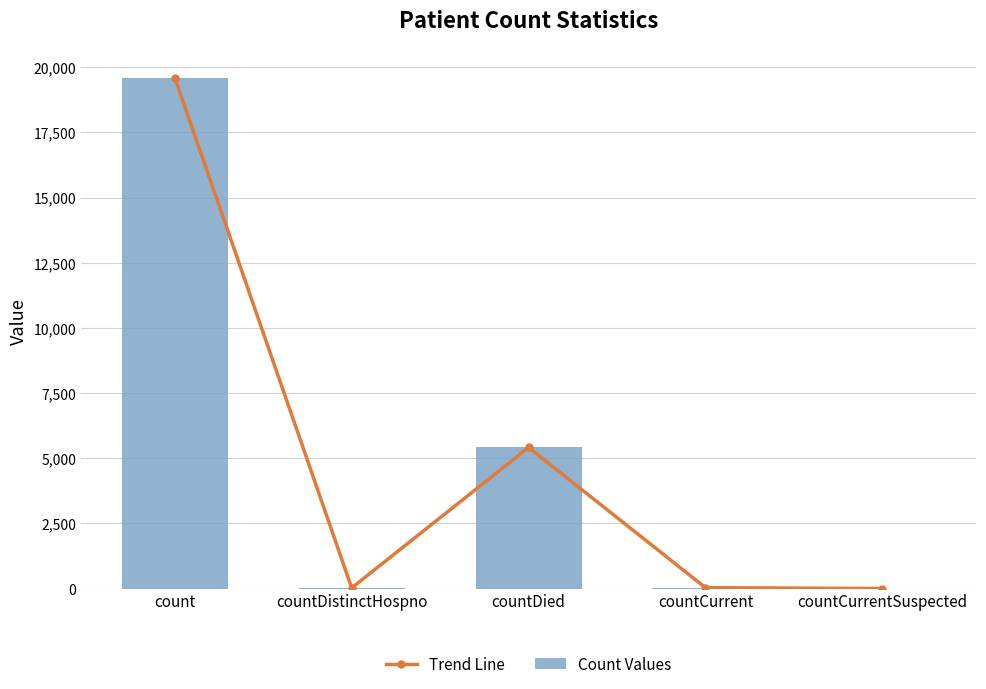

What are all the series names shown in the legend?

Trend Line, Count Values